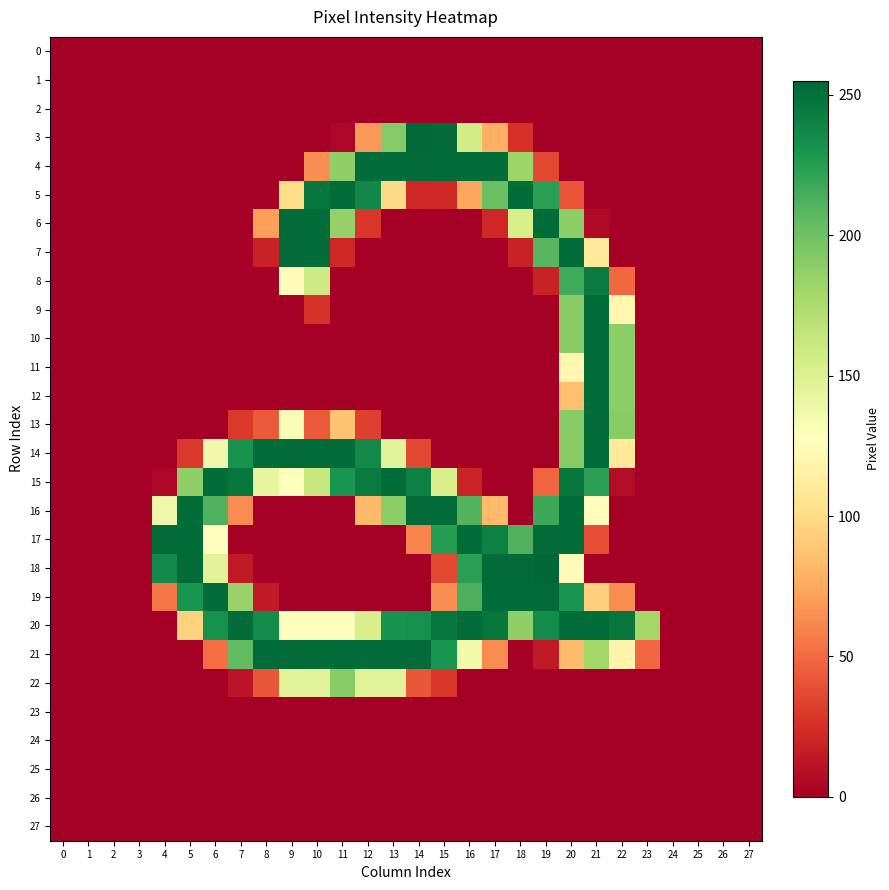

At 0, list the series in order from smallest to largest.

0, 1, 2, 3, 4, 5, 6, 7, 8, 9, 10, 11, 12, 13, 14, 15, 16, 17, 18, 19, 20, 21, 22, 23, 24, 25, 26, 27